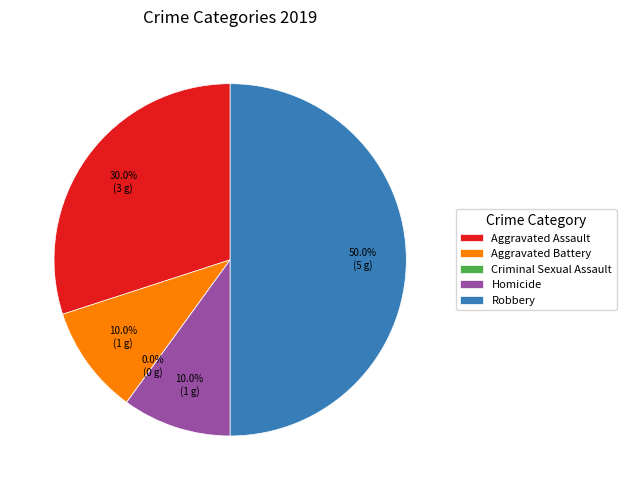

Is there a majority slice in this chart?

No